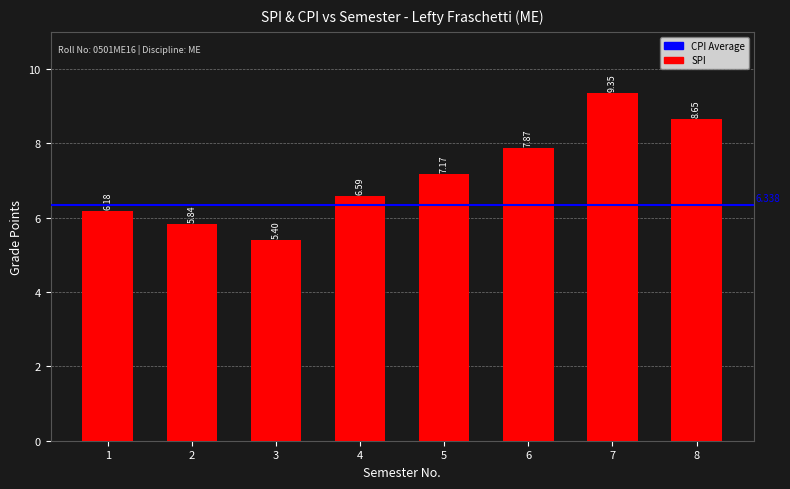

The value at 3 is 5.4. True or false?

True